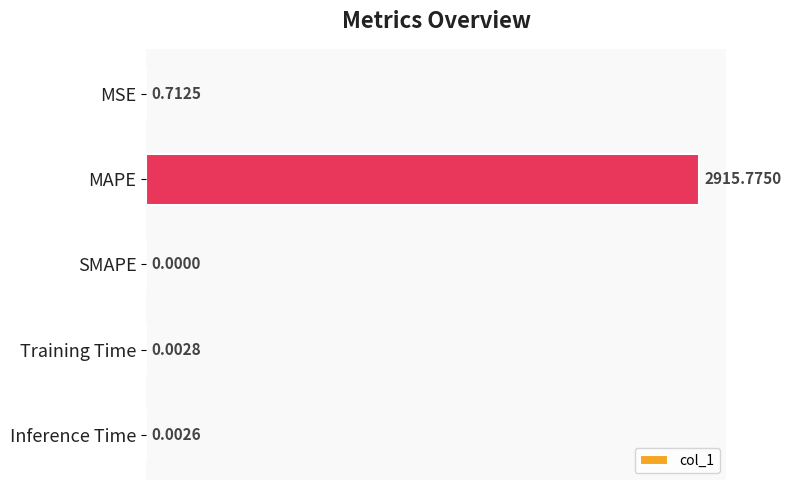

Where is the data nearest to the value 1457?

MSE